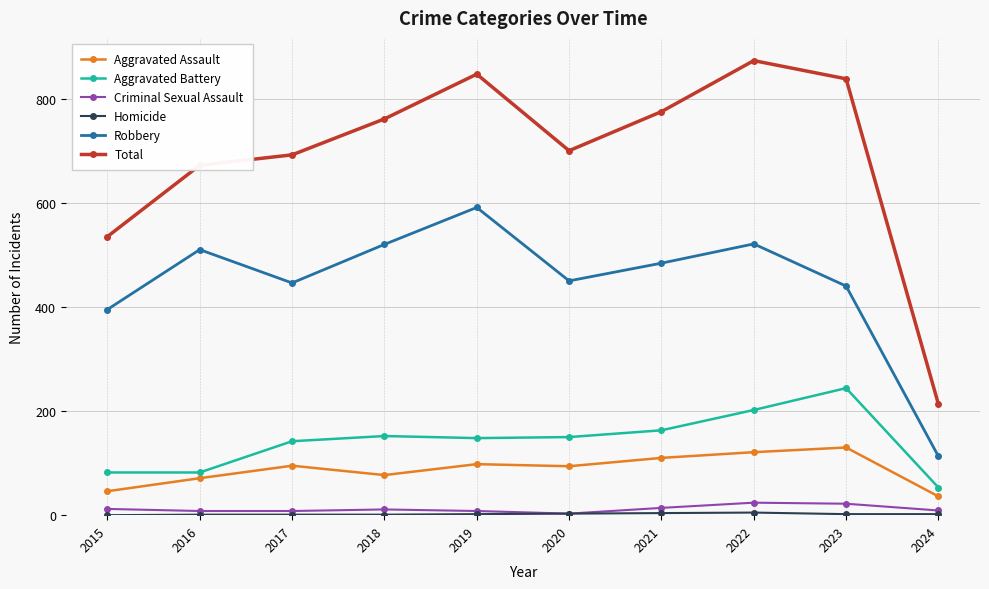

True or false: Aggravated Battery and Robbery intersect in this chart.

False